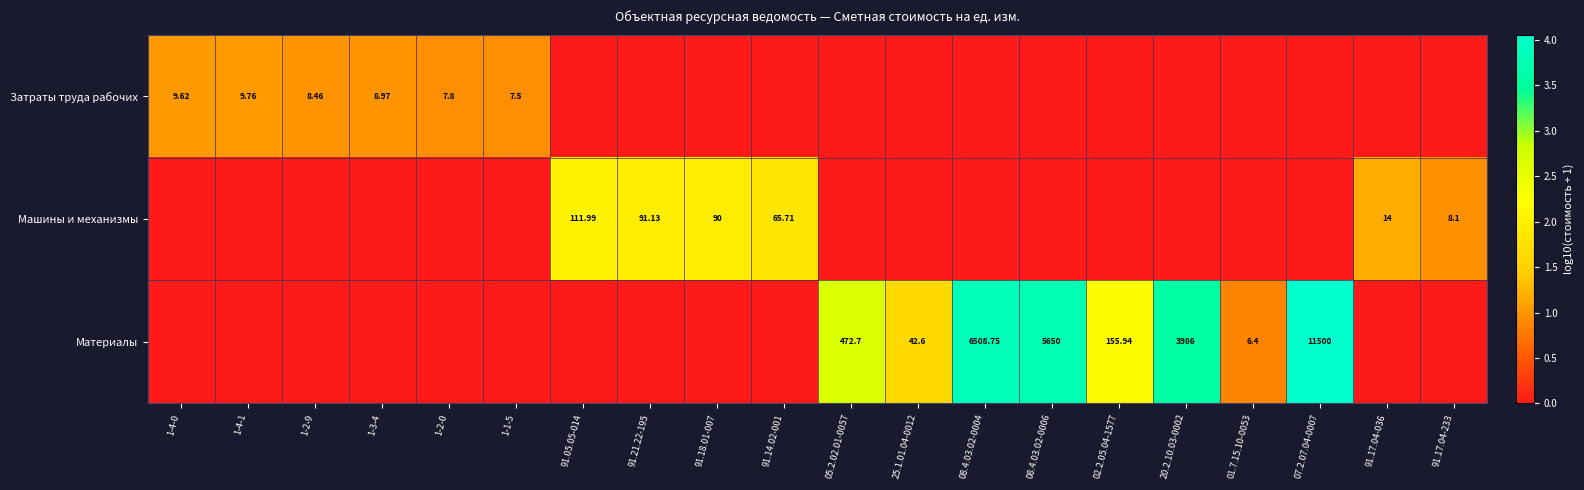

What is the spread (max minus min) of values at 20.2.10.03-0002?

3.6